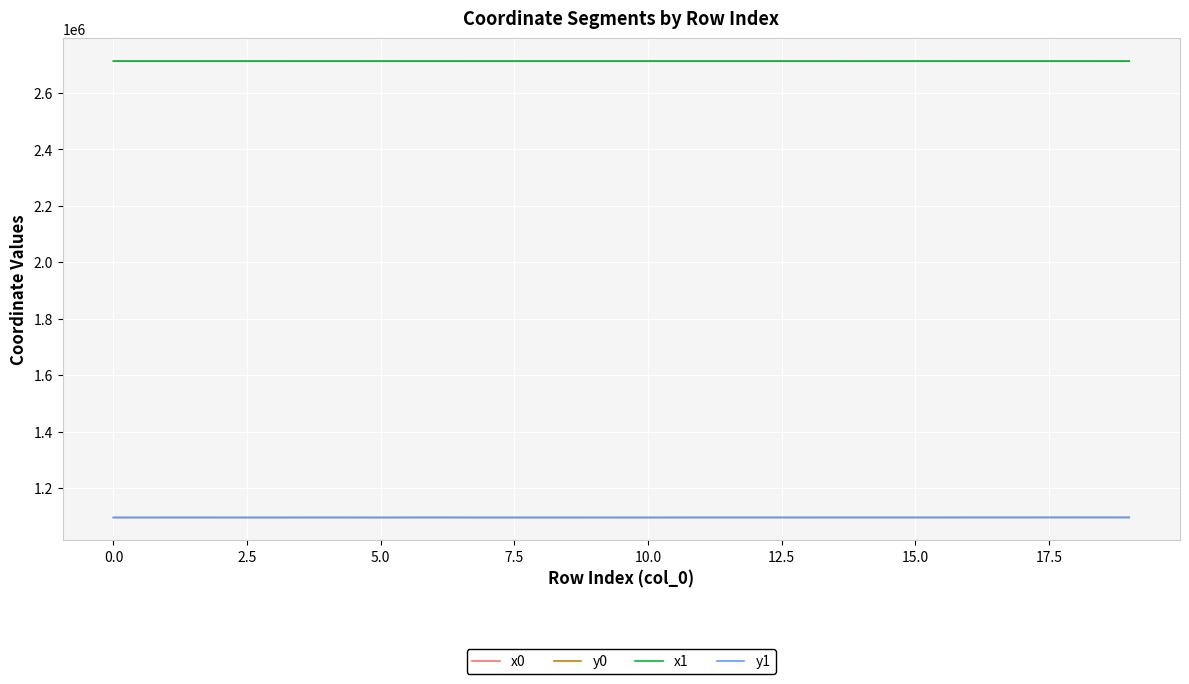

What is the highest value of the x1 series?

2713437.6